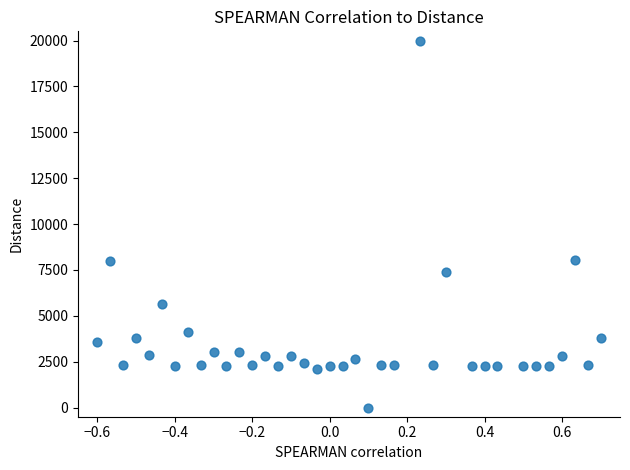

What is the range of X values (max minus min)?

1.3